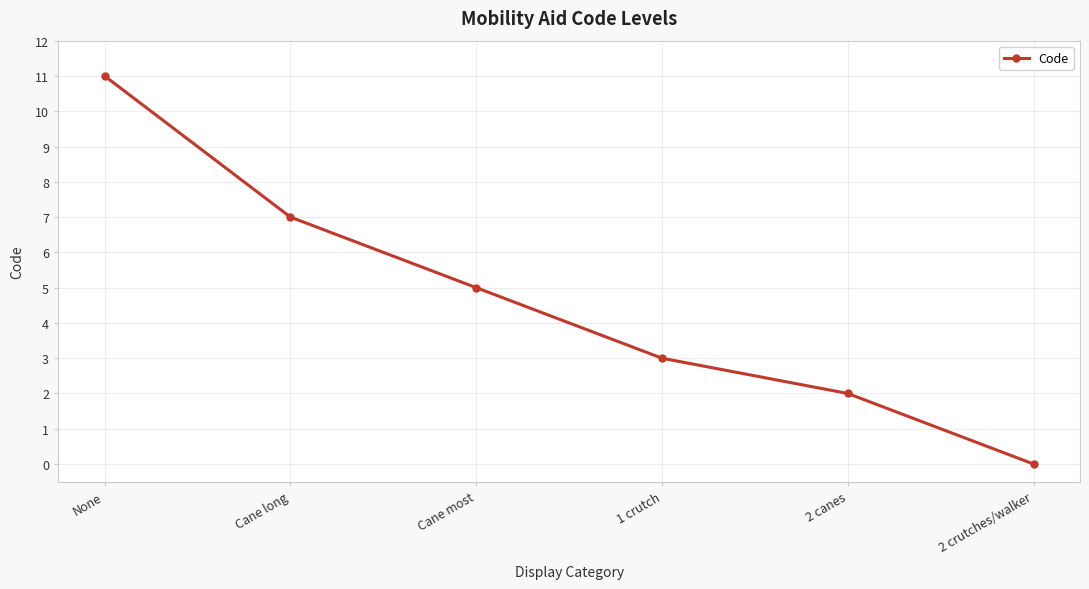

What is the label of the 1st point from the right?

2 crutches/walker